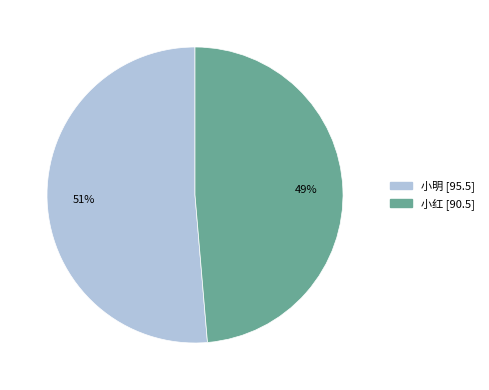

How many slices are in this pie chart?

2